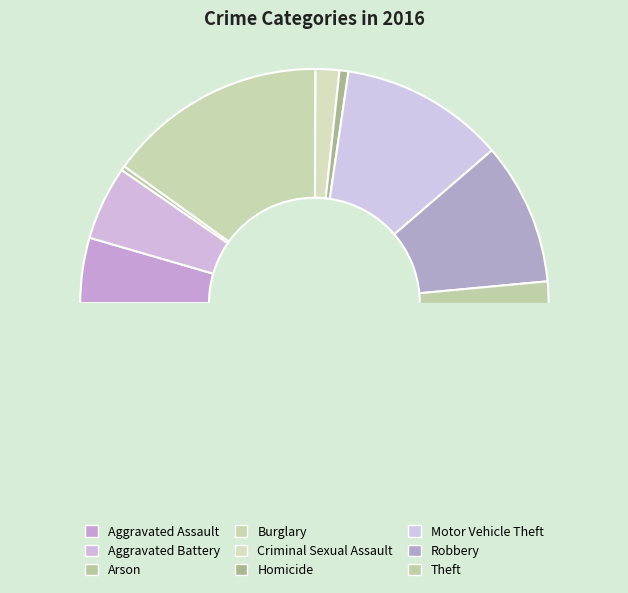

Is Theft the majority of the pie?

Yes